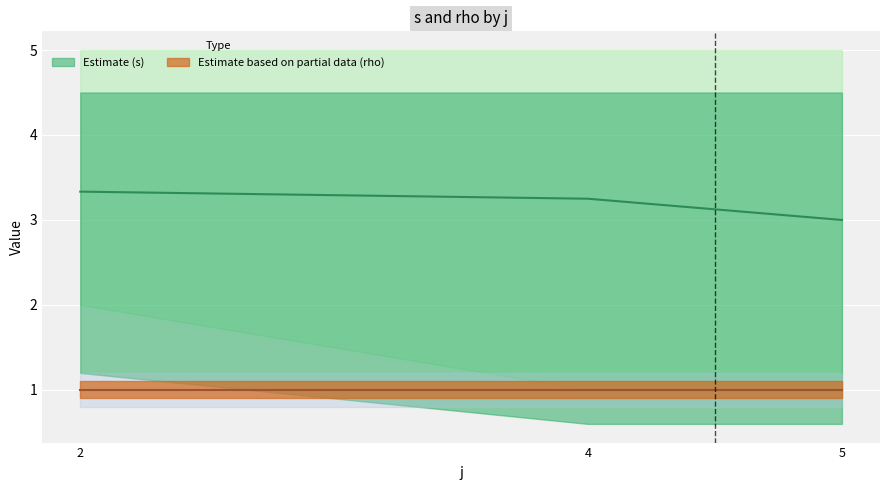

True or false: rho has a value of 2 at 4.

False